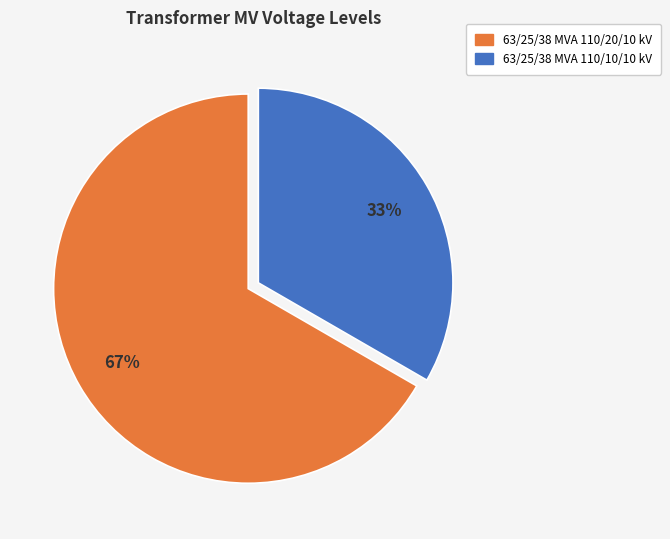

What is the largest slice in the pie chart?

63/25/38 MVA 110/20/10 kV